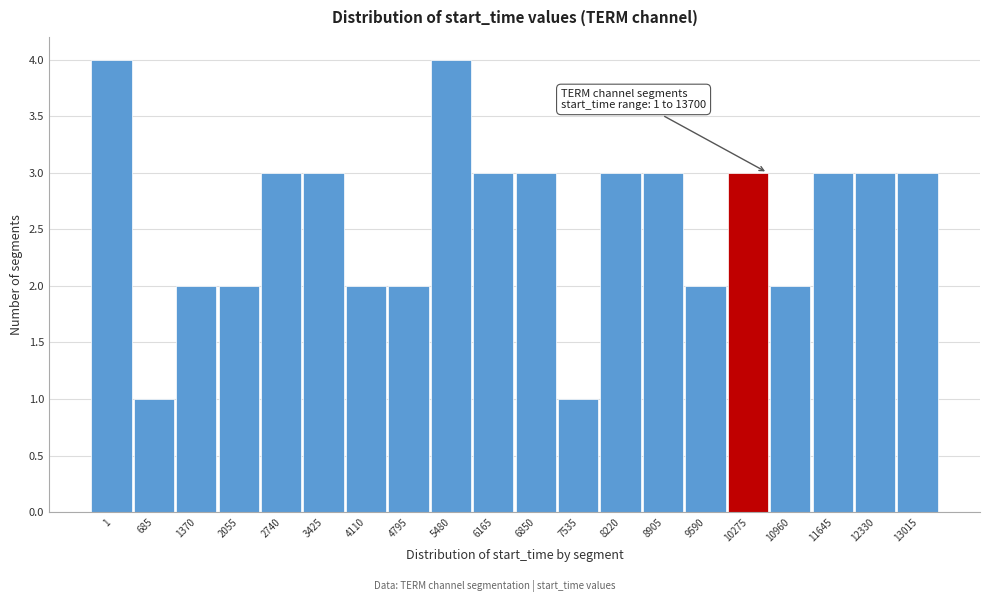

Reading right to left, transcribe all the data shown in this chart.

3	3	3	2	3	2	3	3	1	3	3	4	2	2	3	3	2	2	1	4